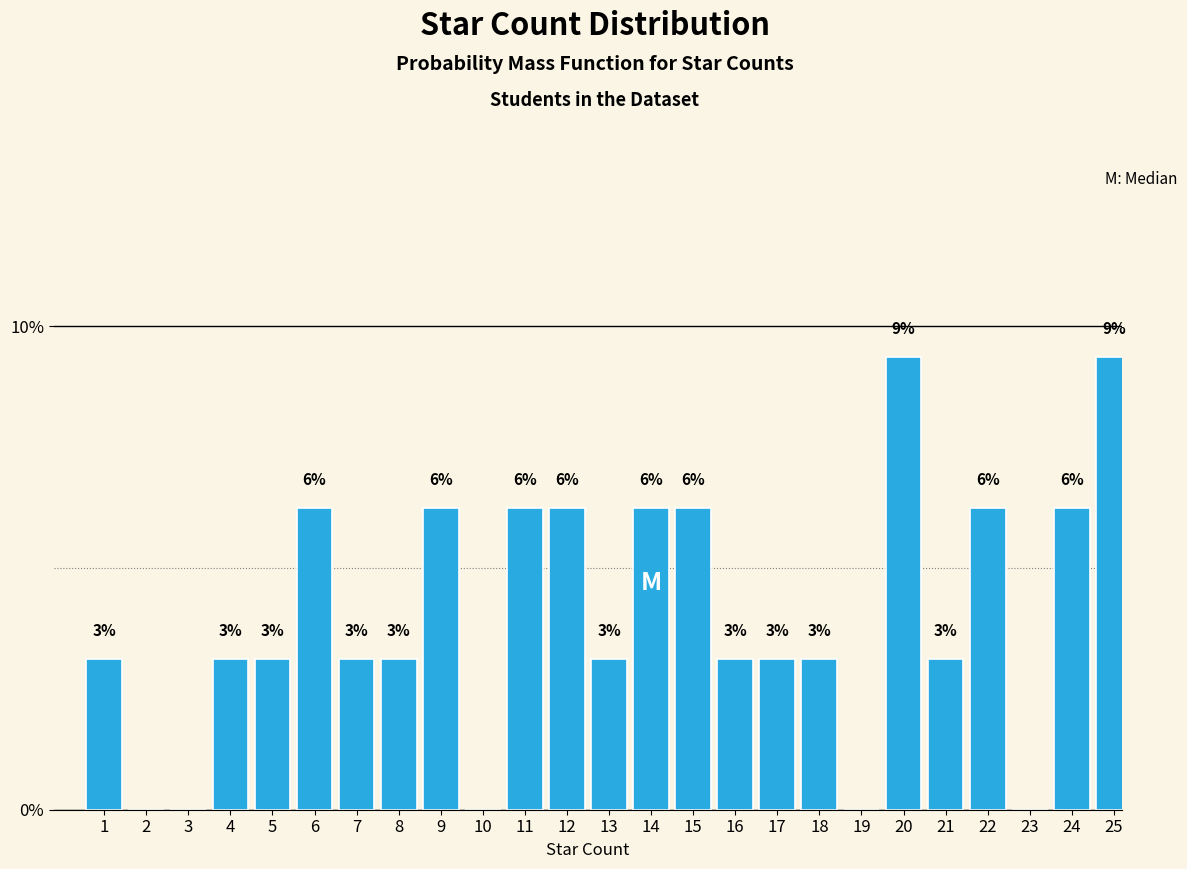

Are the bars horizontal?

No